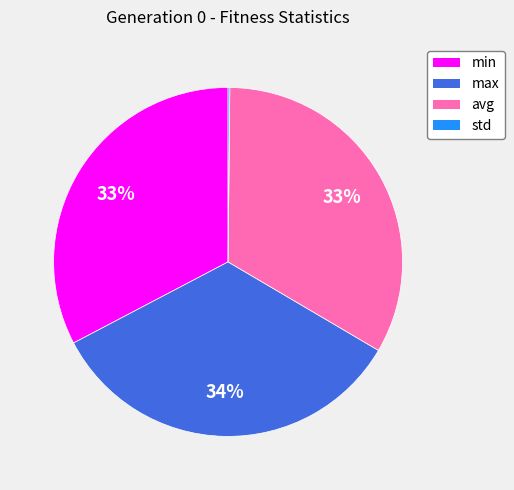

What is the largest slice in the pie chart?

max